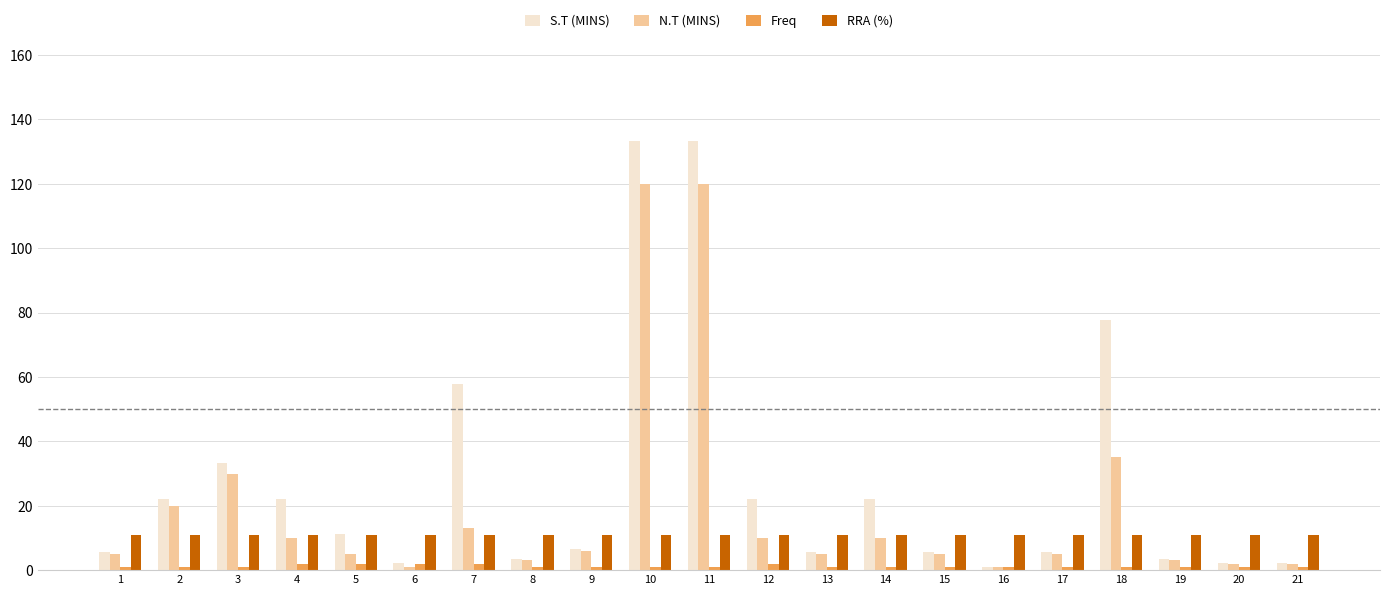

Which series has the largest range (max minus min)?

S.T (MINS)